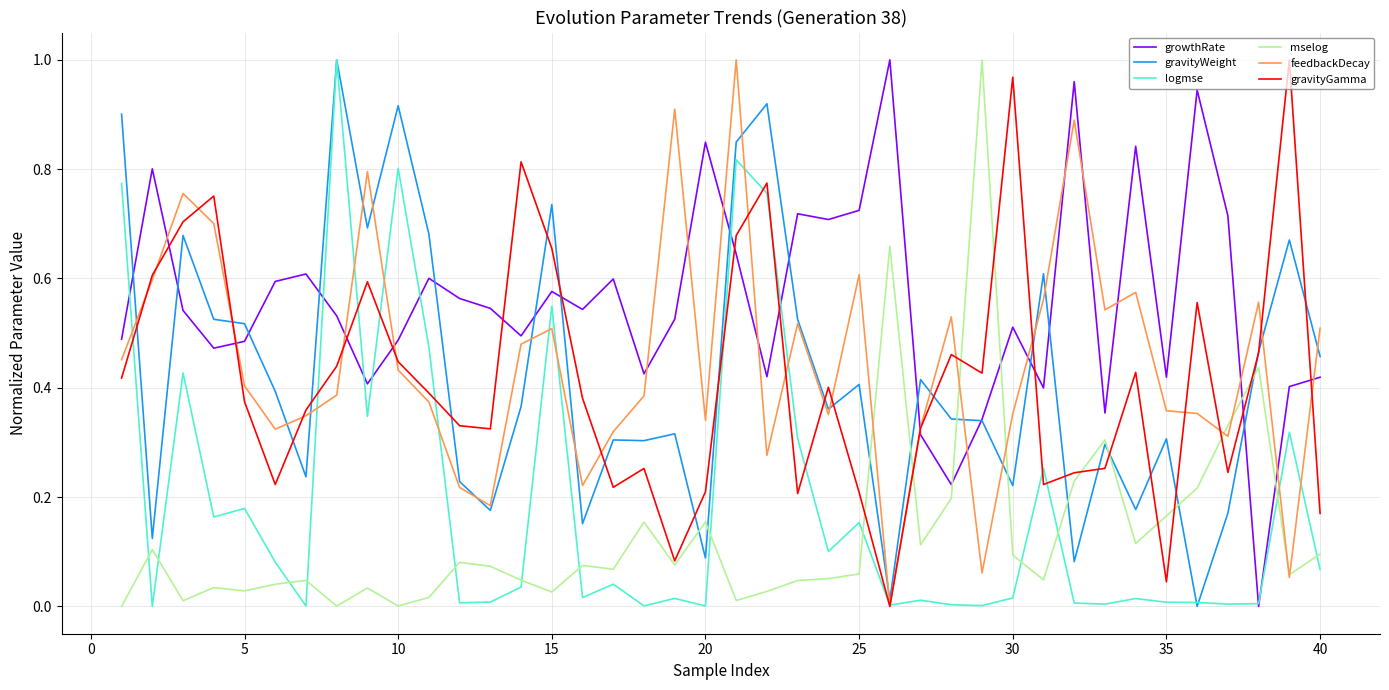

Which series has the largest total across all categories?

growthRate